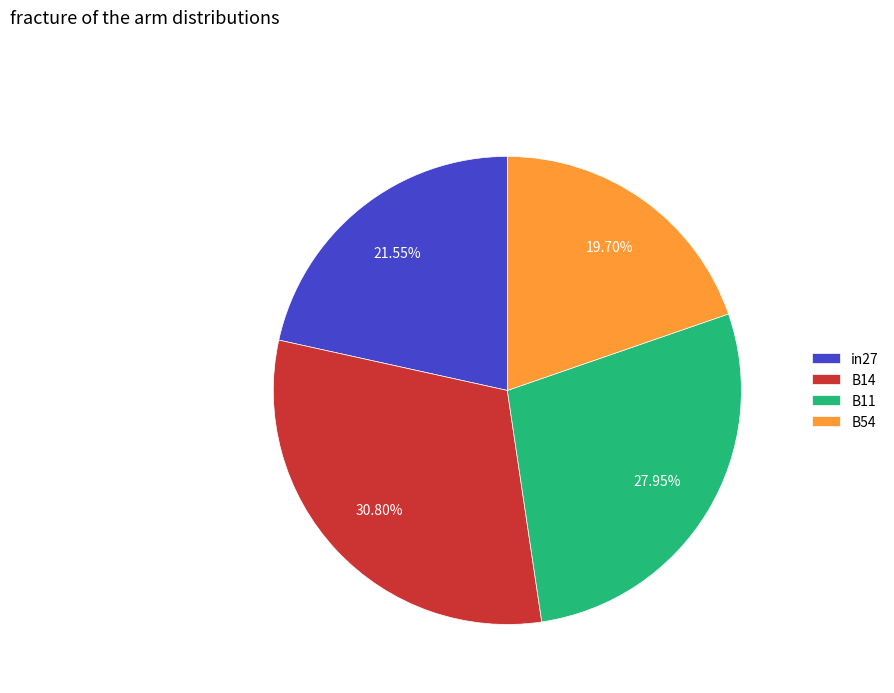

To the nearest percent, what is the difference between the largest and smallest slice percentages?

11%